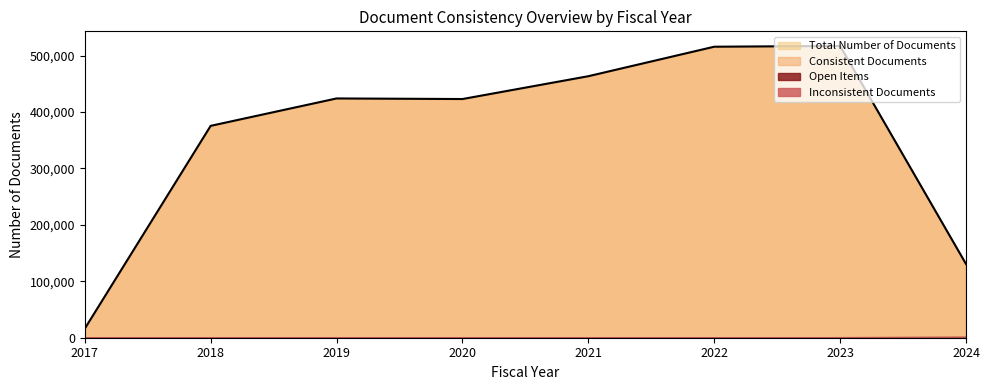

How many distinct data groups are displayed?

4